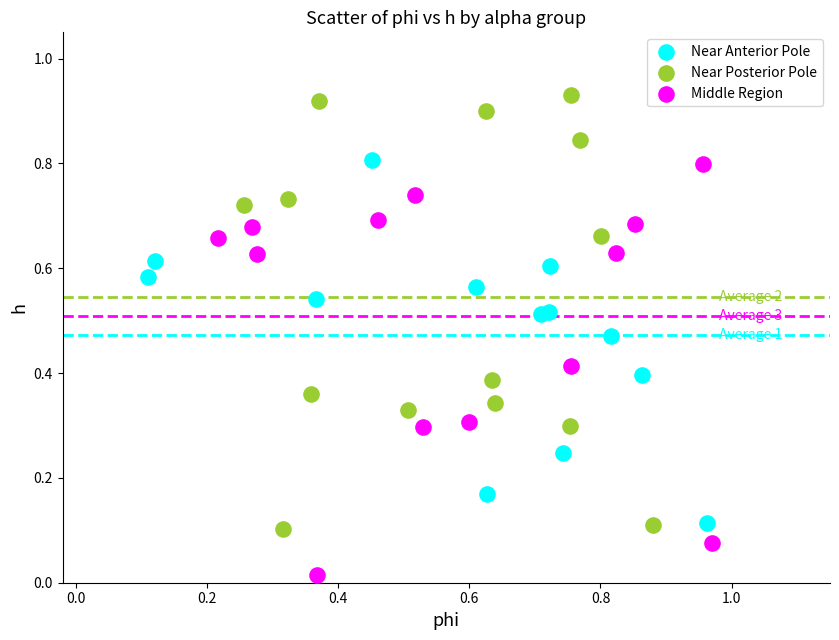

Which series contains the highest Y value?

Near Posterior Pole